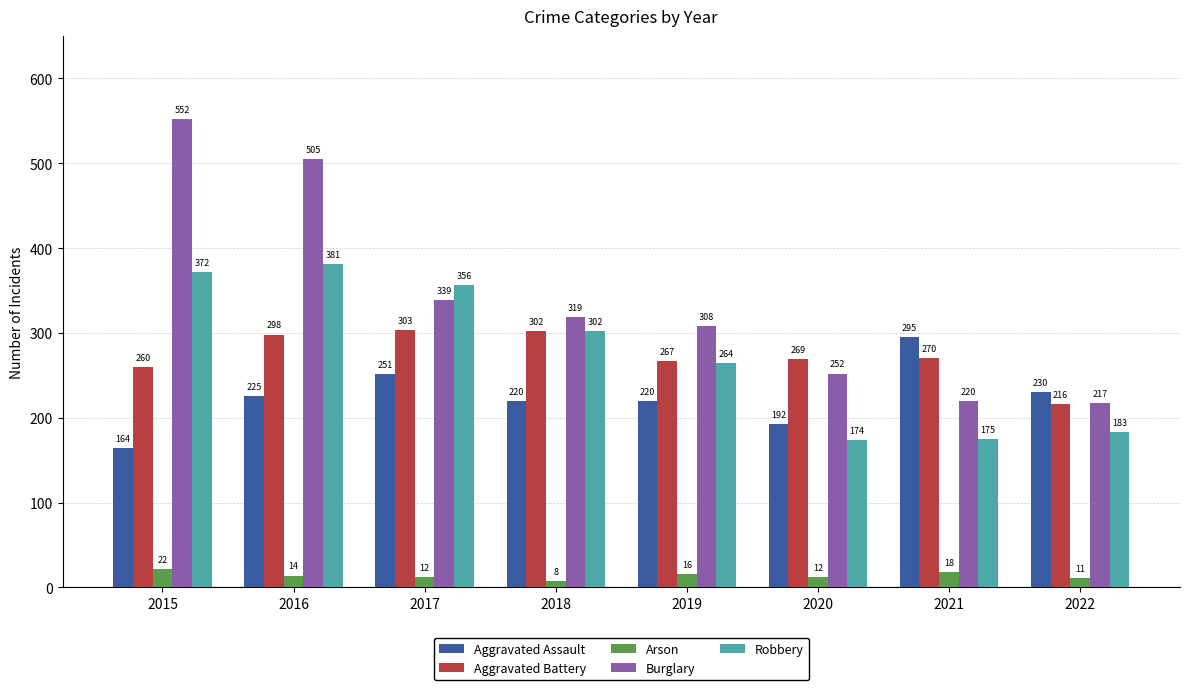

How many data points does each series have?

8